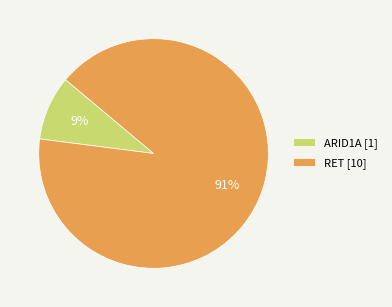

Which category accounts for the majority?

RET